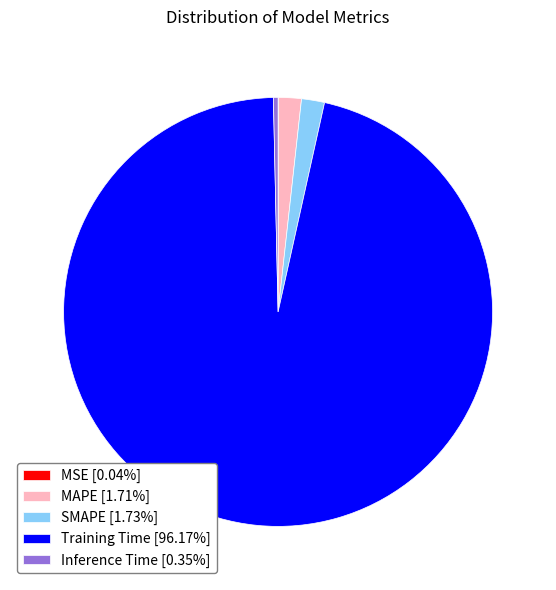

Is the sum of Inference Time [0.35%] and SMAPE [1.73%] greater than half?

No